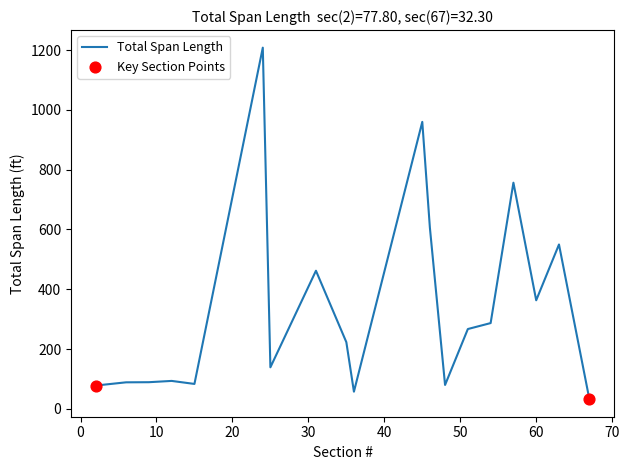

What is the greatest value displayed?

1208.4